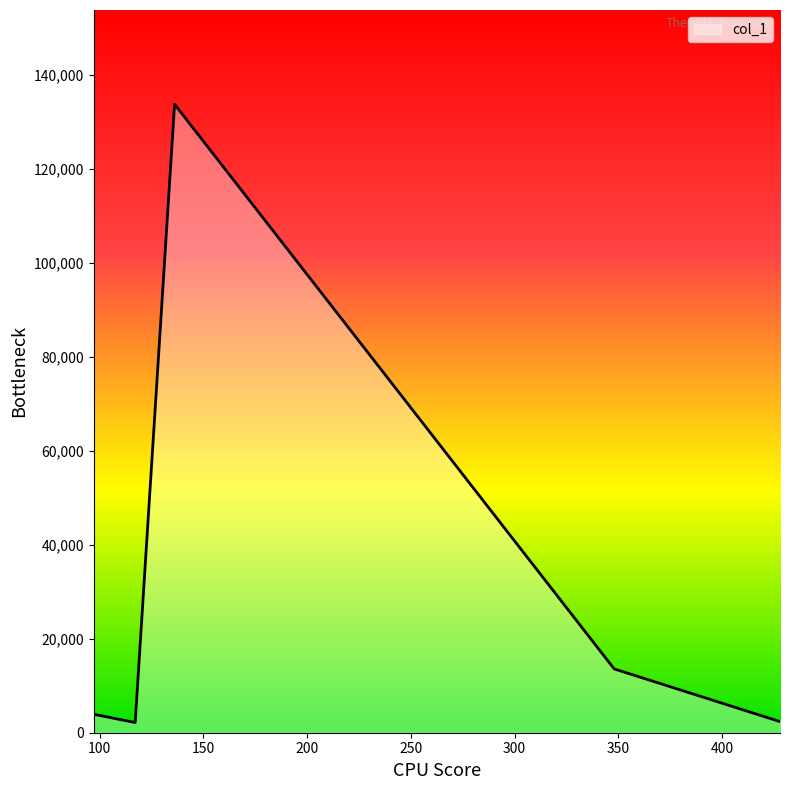

How many interior local peaks (higher than both neighbors) does the data have?

1